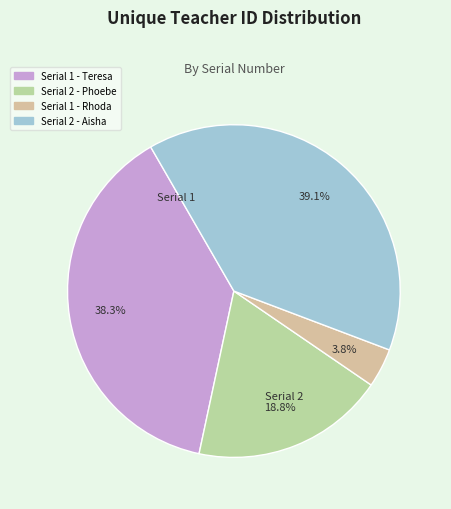

Is there a majority slice in this chart?

No